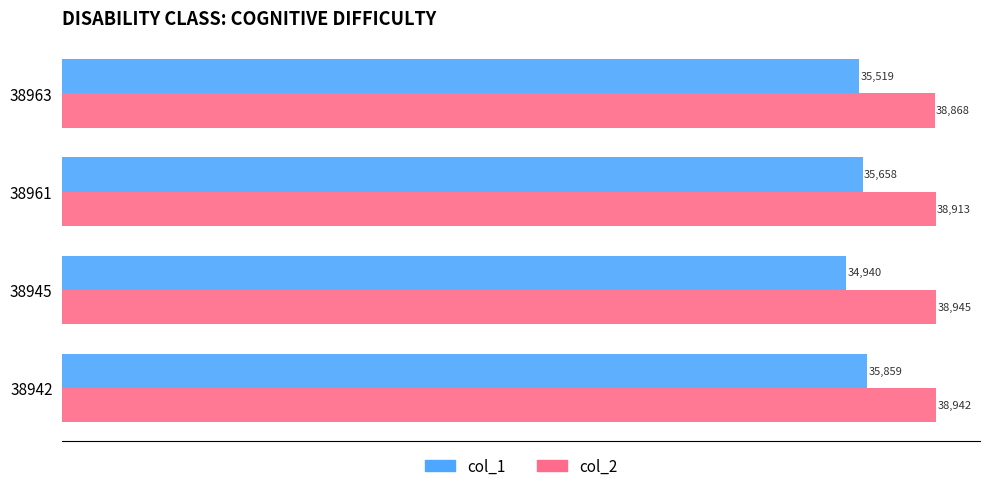

What is the spread (max minus min) of values at 38945?

4005.0